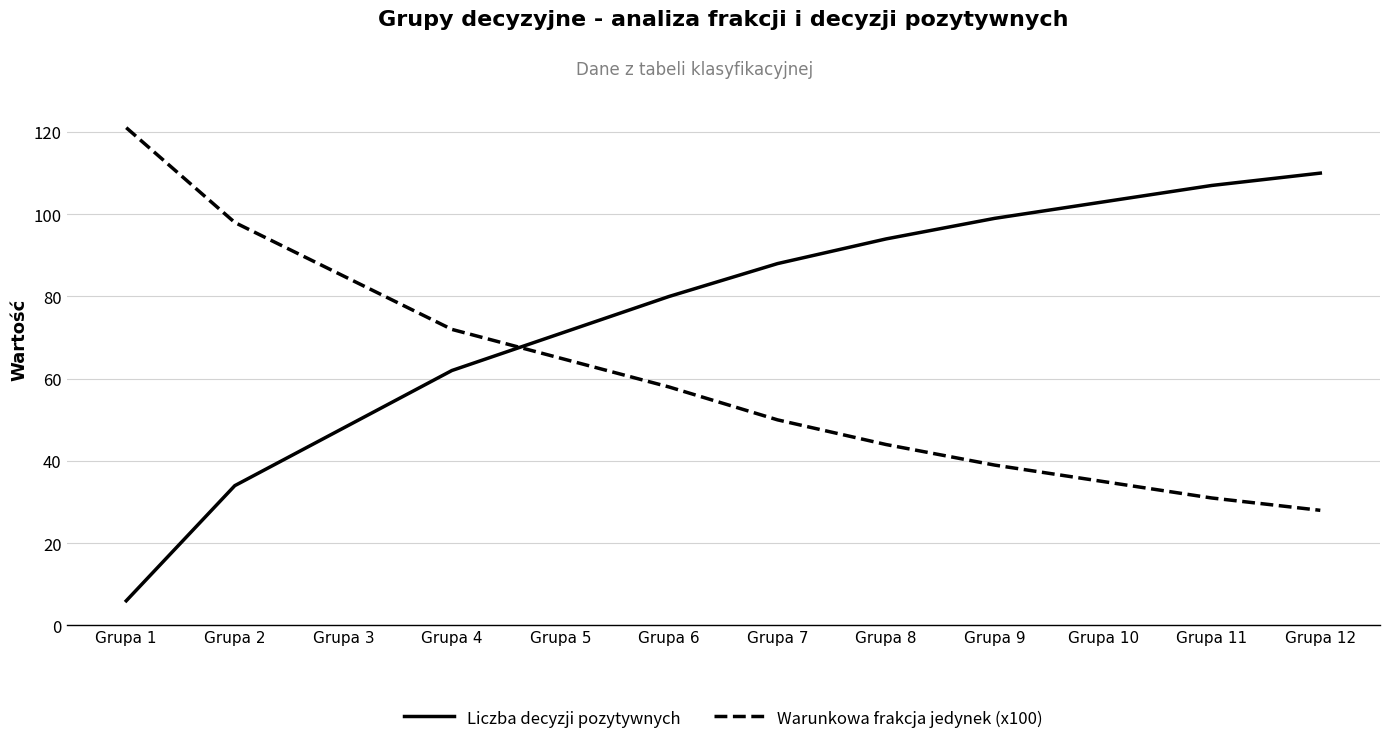

Is the value of Warunkowa frakcja jedynek (x100) at Grupa 8 greater than the value of Liczba decyzji pozytywnych at Grupa 2?

Yes